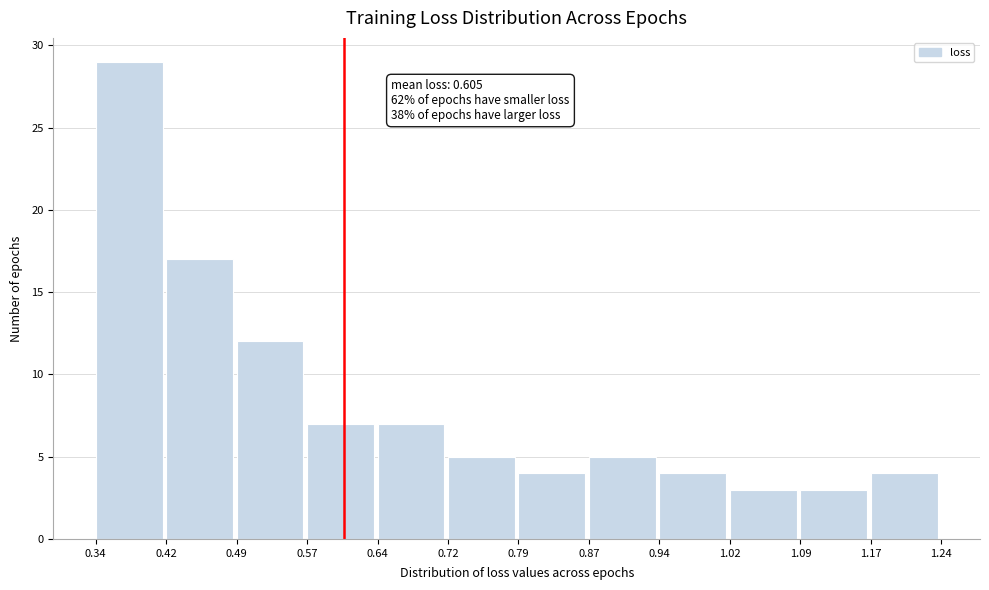

Over which range of the x-axis is the bar tallest?

0.34 to 0.42